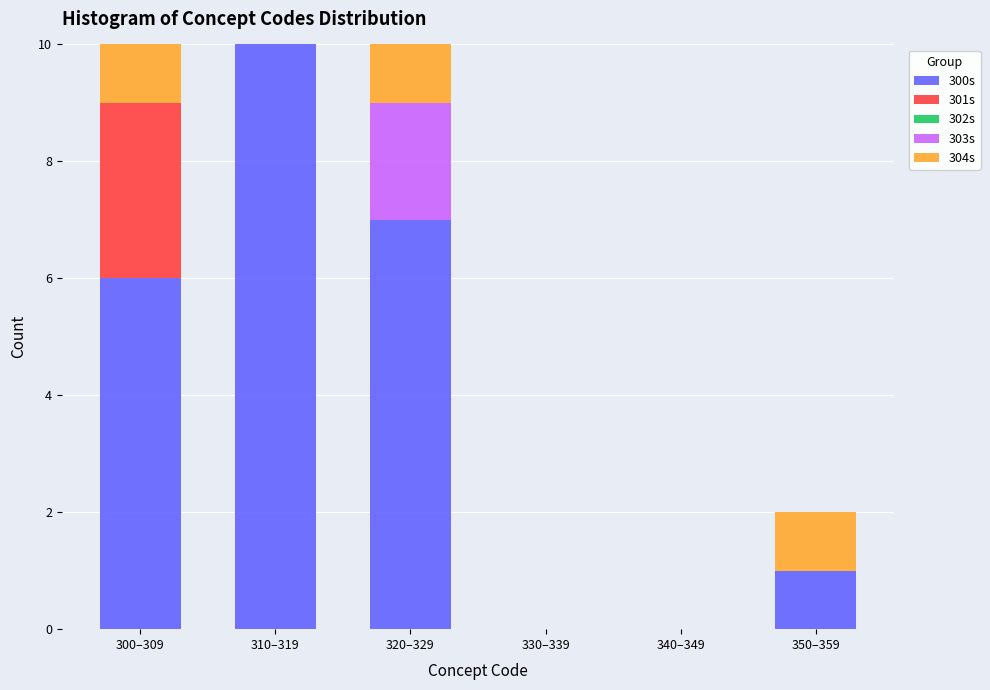

Reading left to right, transcribe the values for 300s.

300–309=6	310–319=10	320–329=7	330–339=0	340–349=0	350–359=1